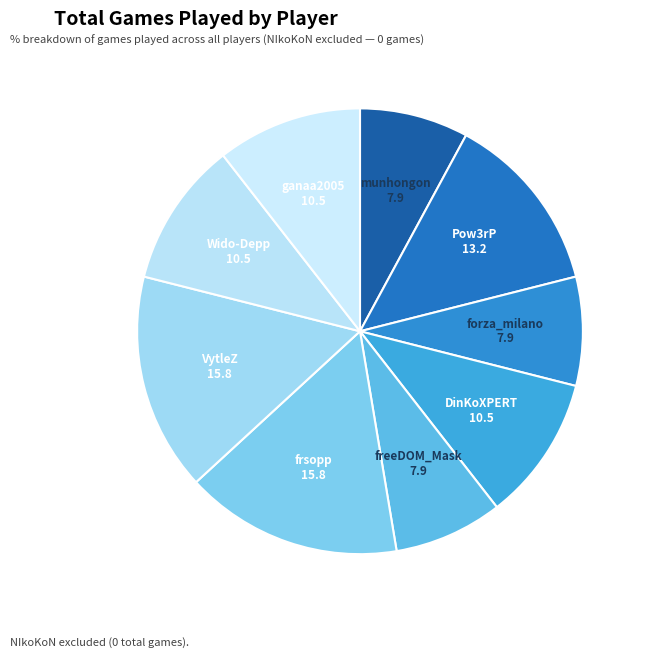

Which has a higher value, frsopp or munhongon?

frsopp